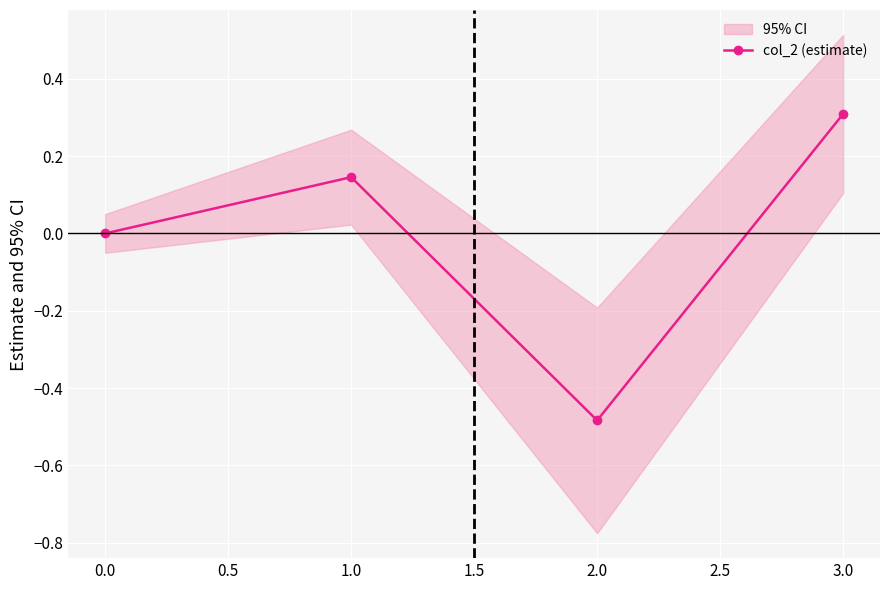

Count the number of categories in the chart.

4